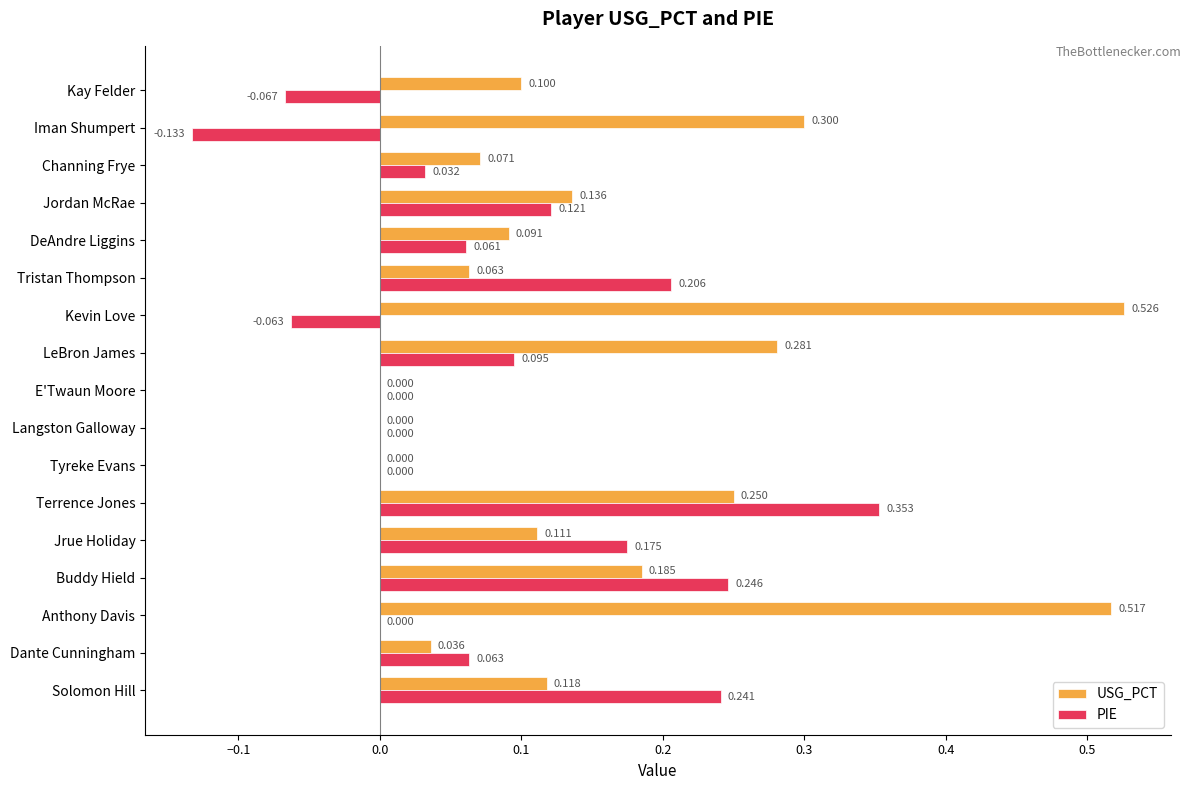

At which label does USG_PCT reach its peak?

Kevin Love